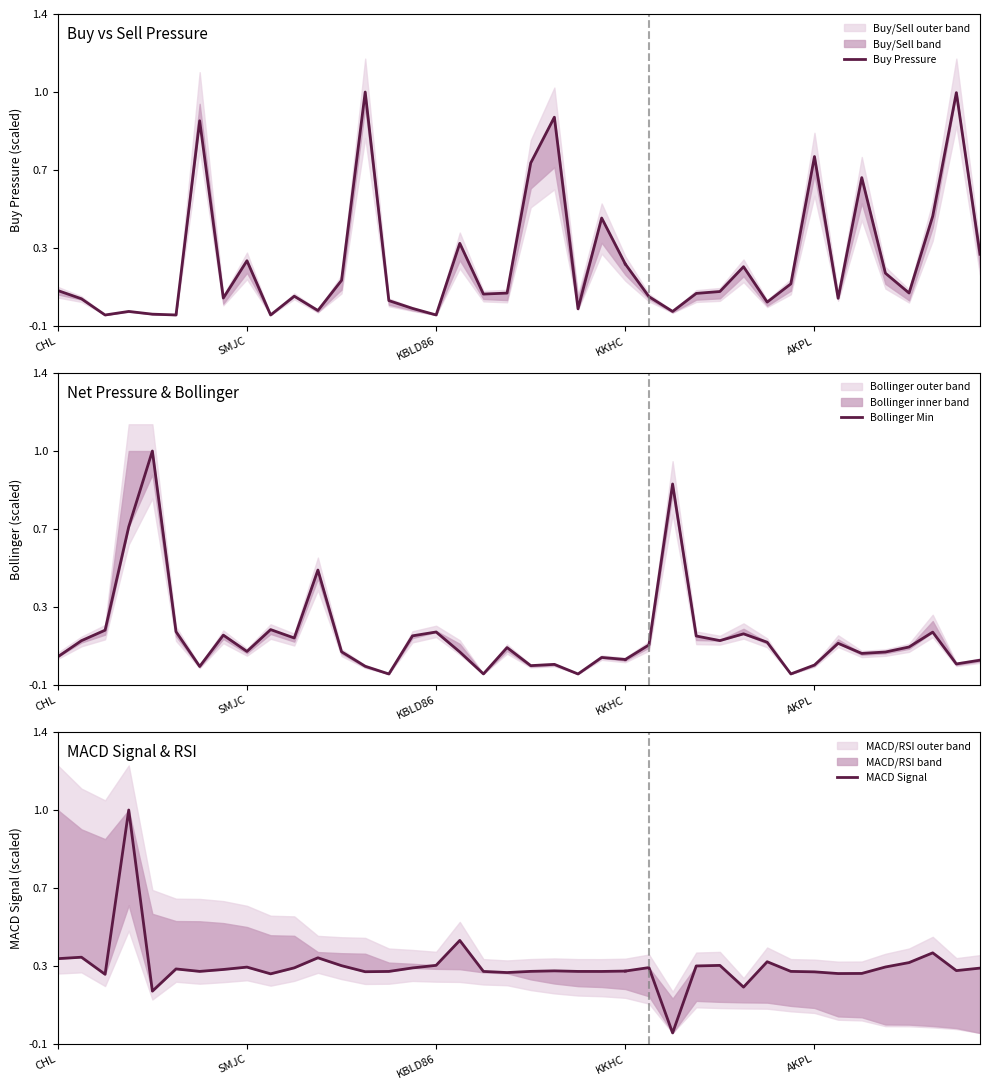

Read the Bollinger Min value at 17.

0.1